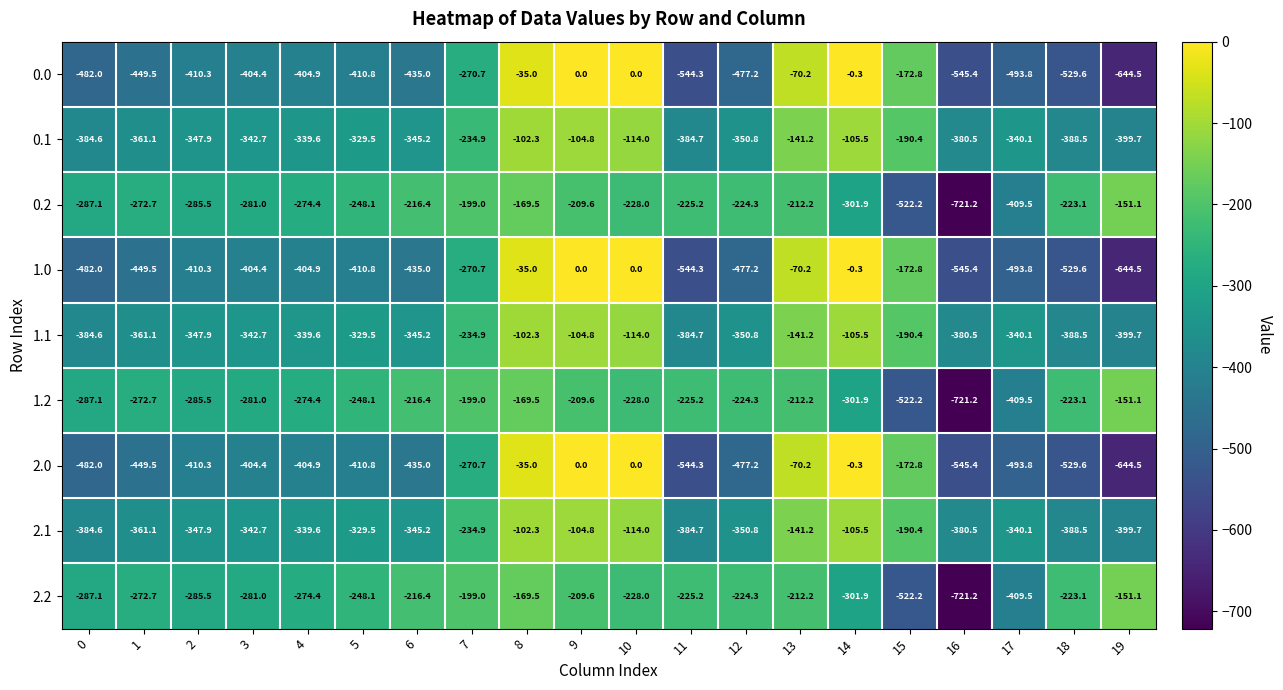

How many data points does each series have?

20